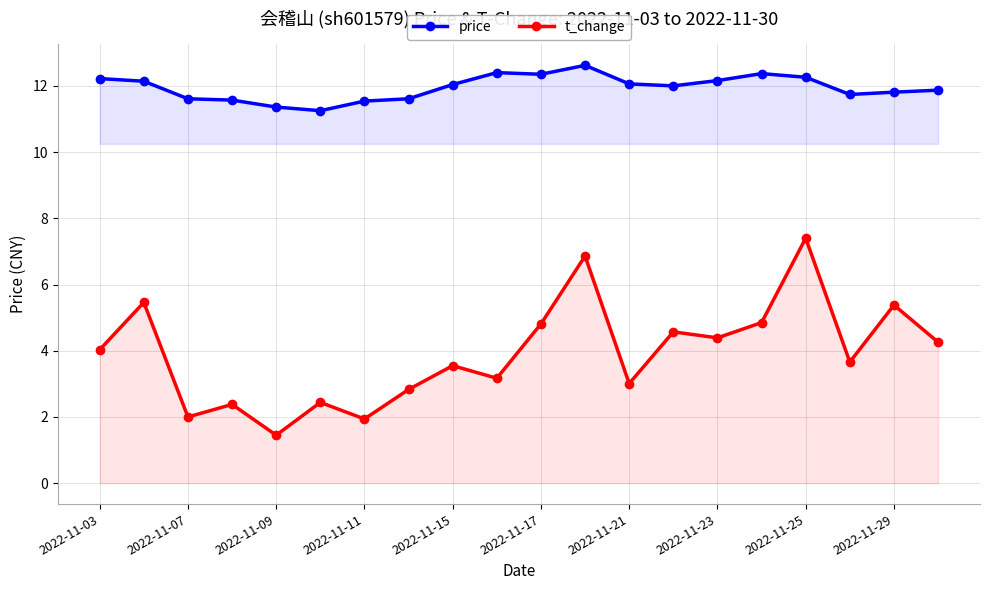

What is the total value across all series at 2022-11-03?

16.2